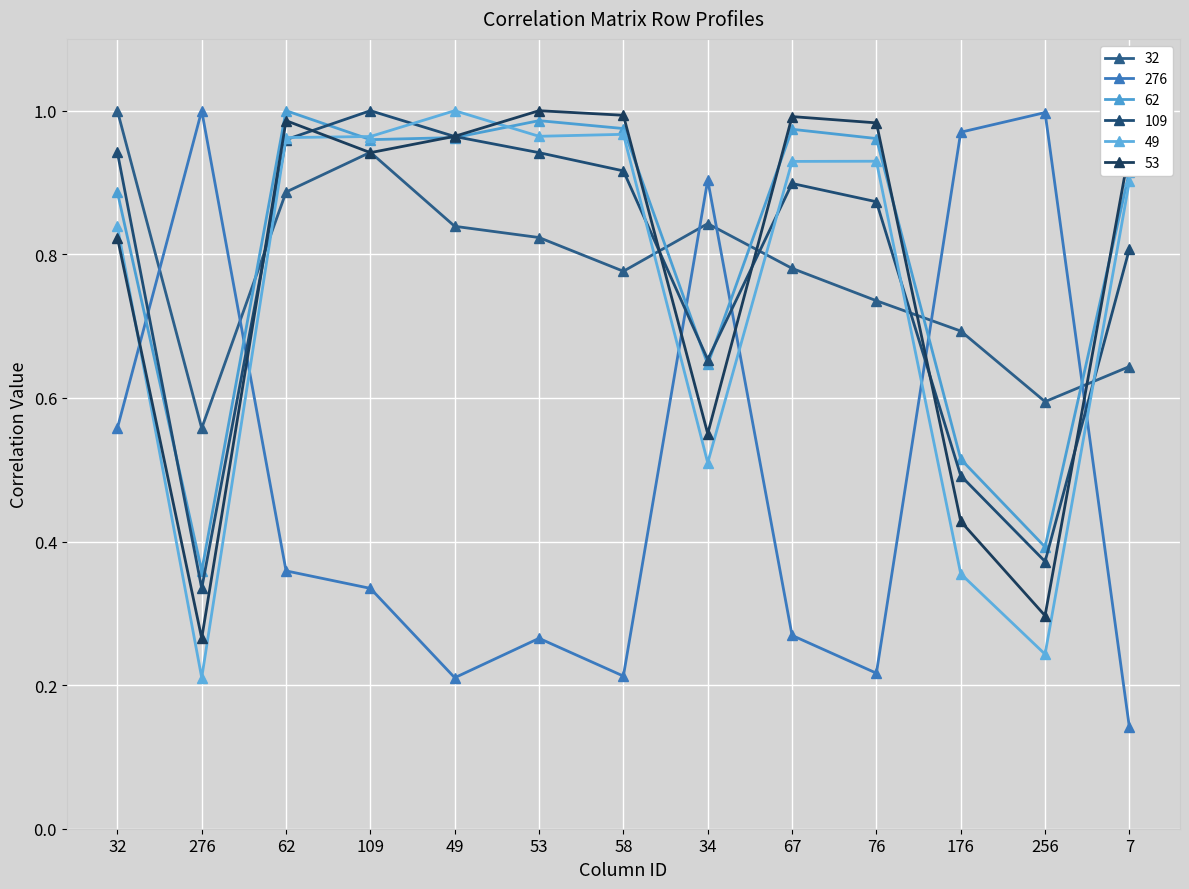

Count the number of categories in the chart.

13